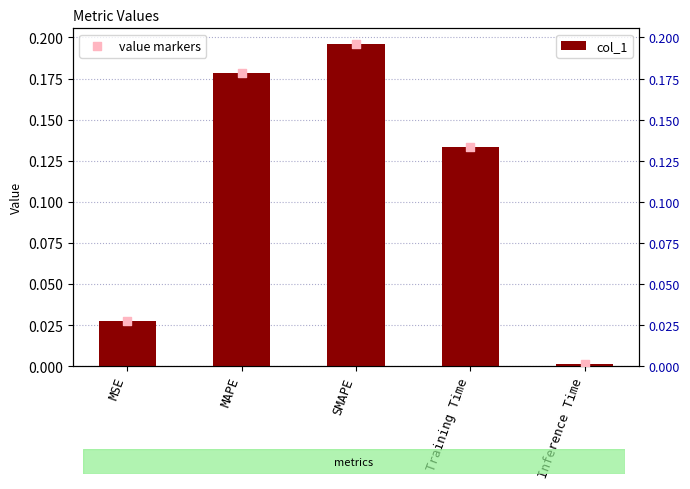

At which category is the sum across all series the highest?

SMAPE